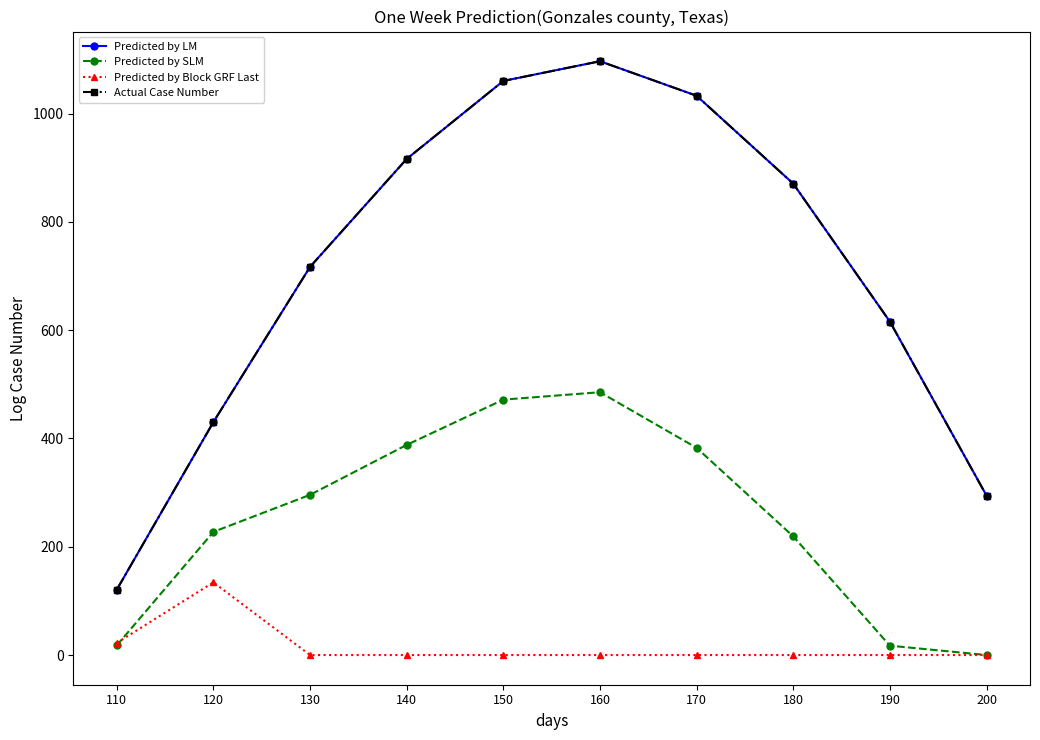

Between 140 and 170, which series saw the biggest shift?

Predicted by LM